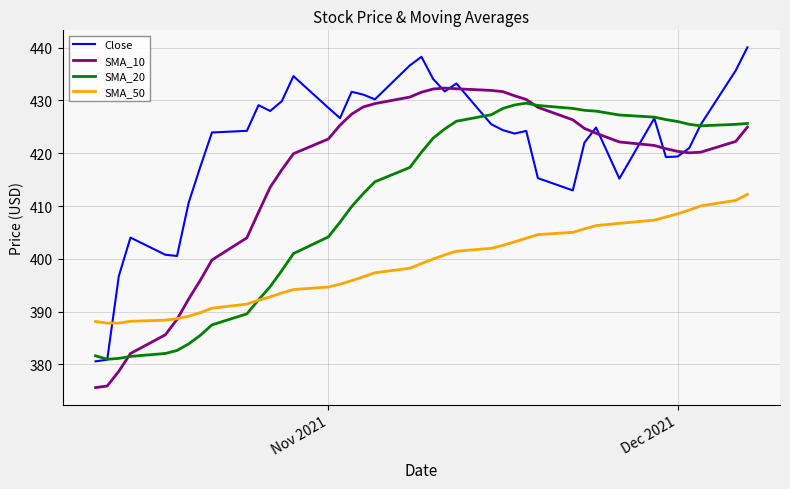

Which series has the largest total across all categories?

Close